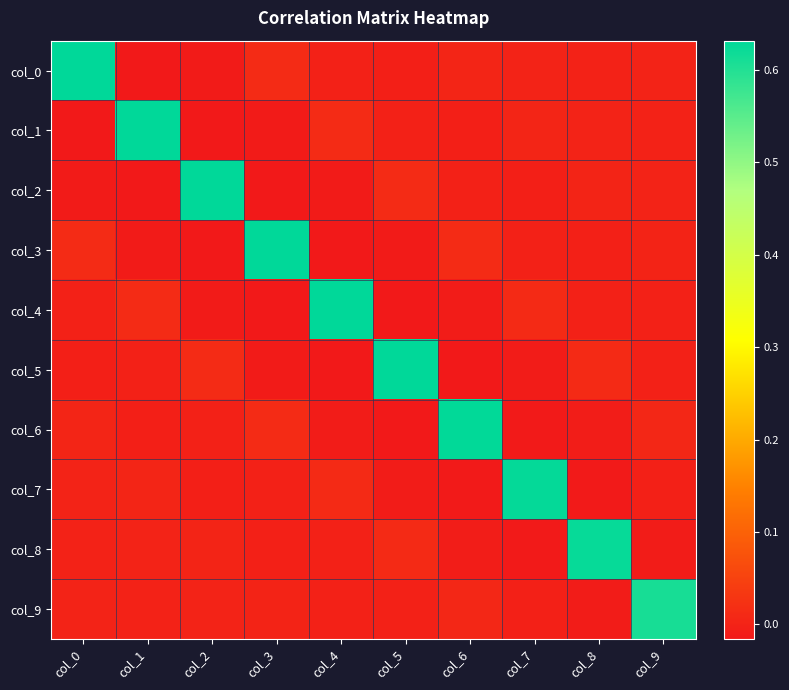

Between col_6 and col_4, which is larger?

col_6